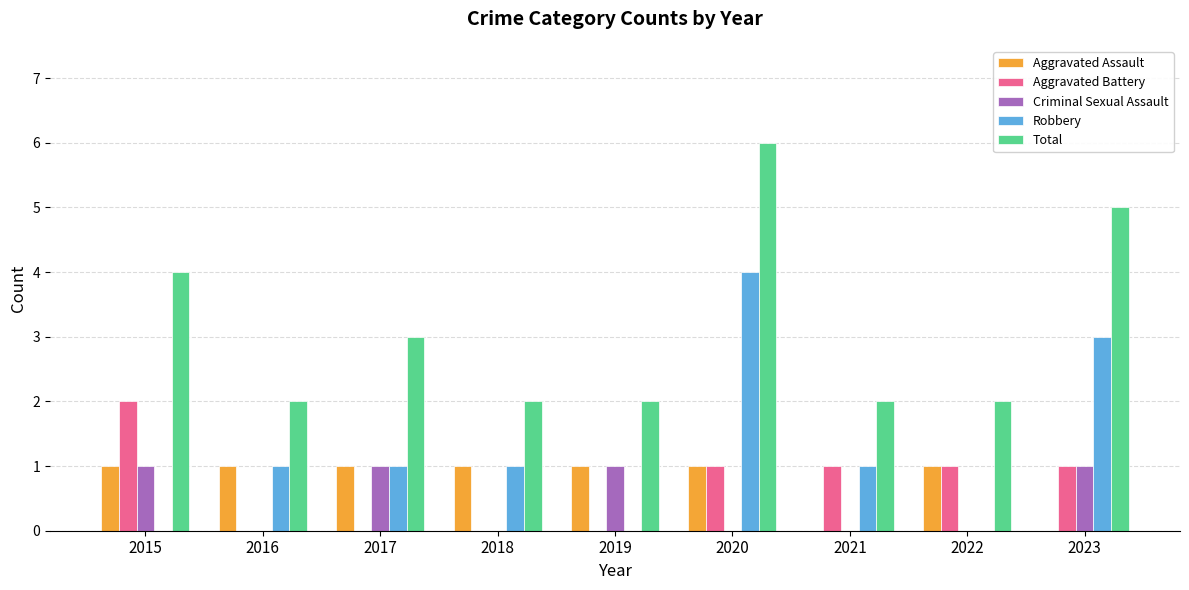

Does the chart contain stacked bars?

No